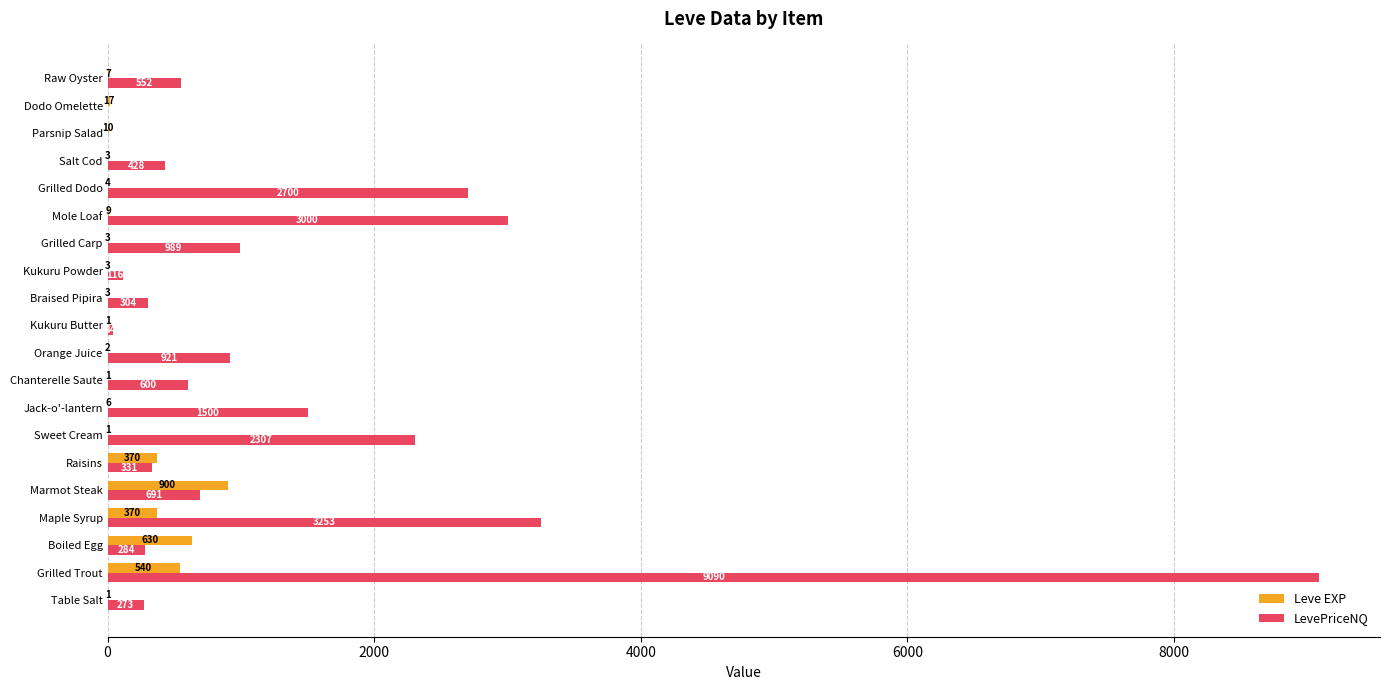

What is the sum of the Leve EXP values at Raisins and Kukuru Powder?

373.0